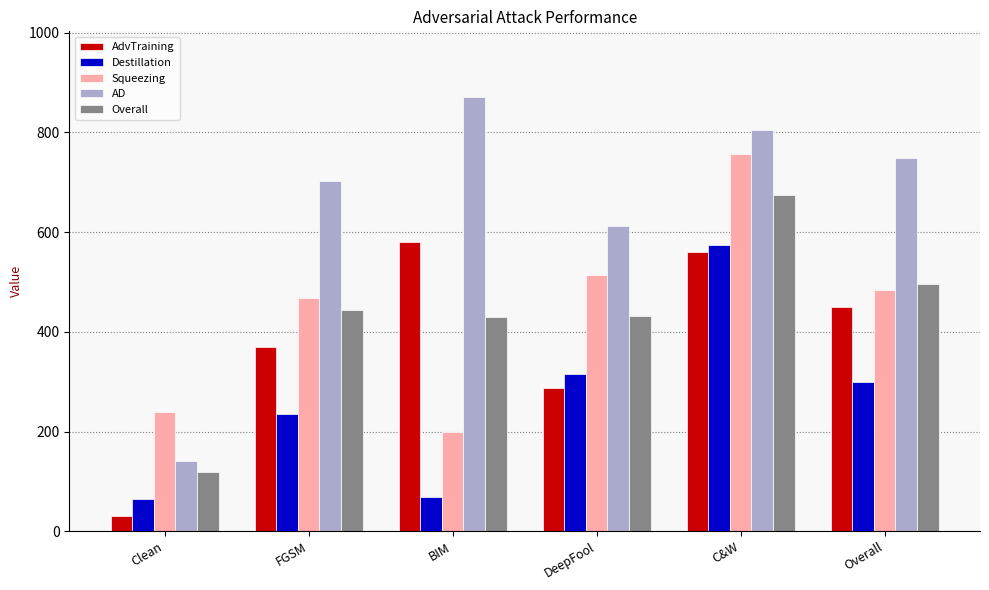

True or false: Destillation has a value of 68.7 at BIM.

True